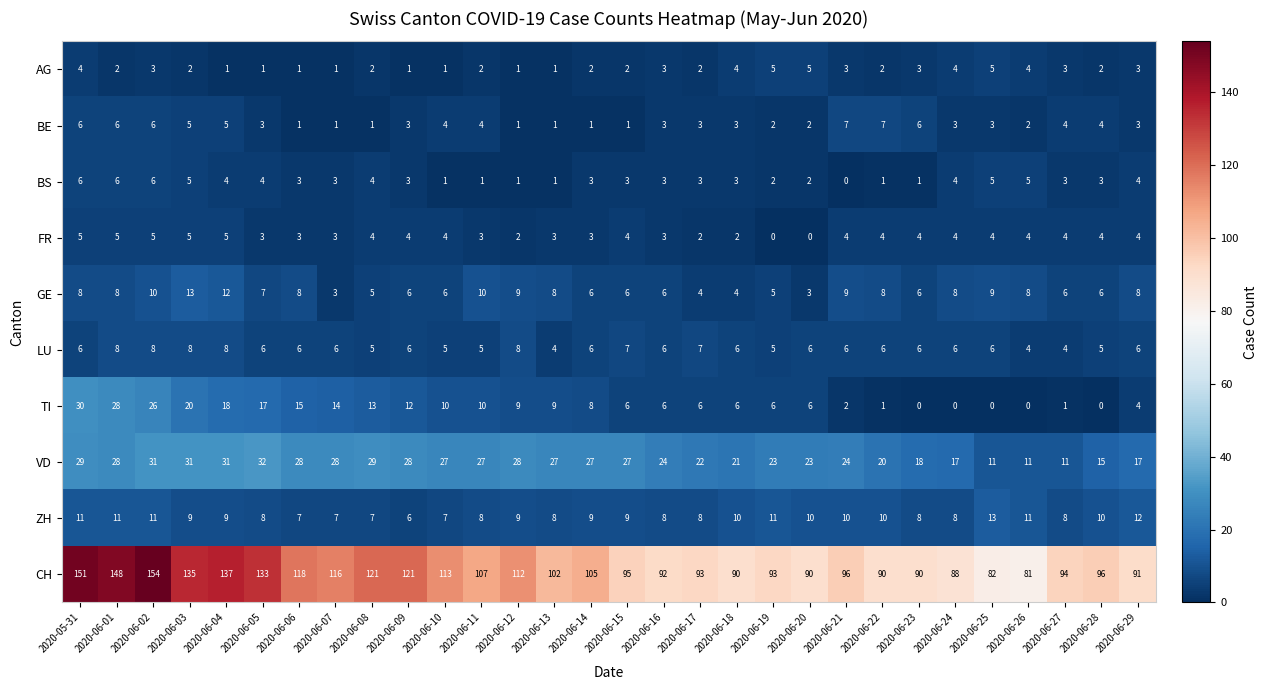

What is the highest value of the BE series?

7